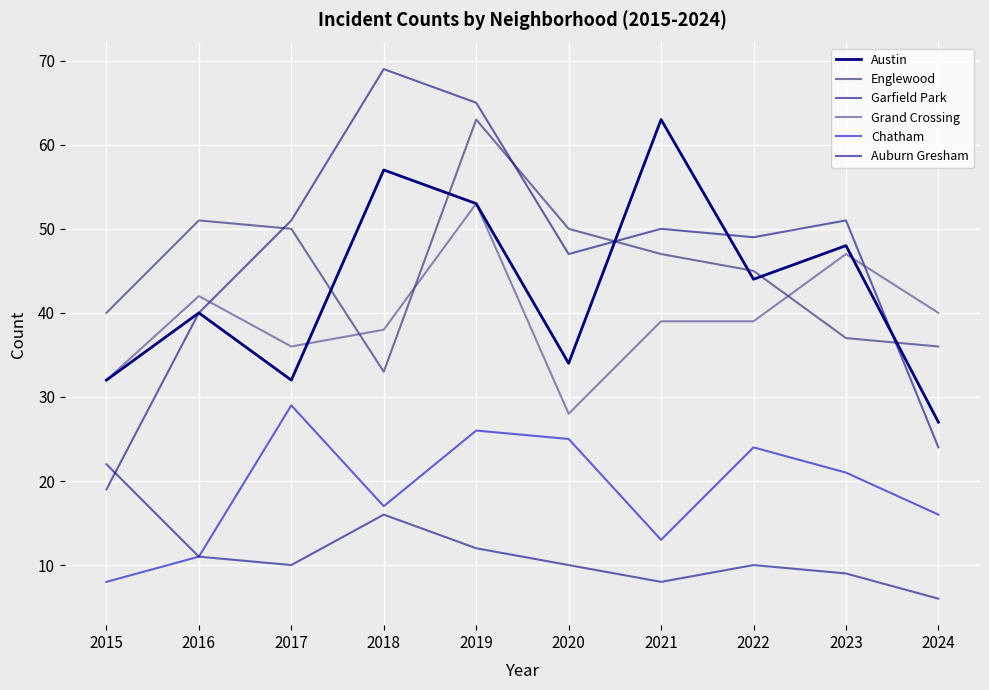

True or false: Grand Crossing and Garfield Park intersect in this chart.

True